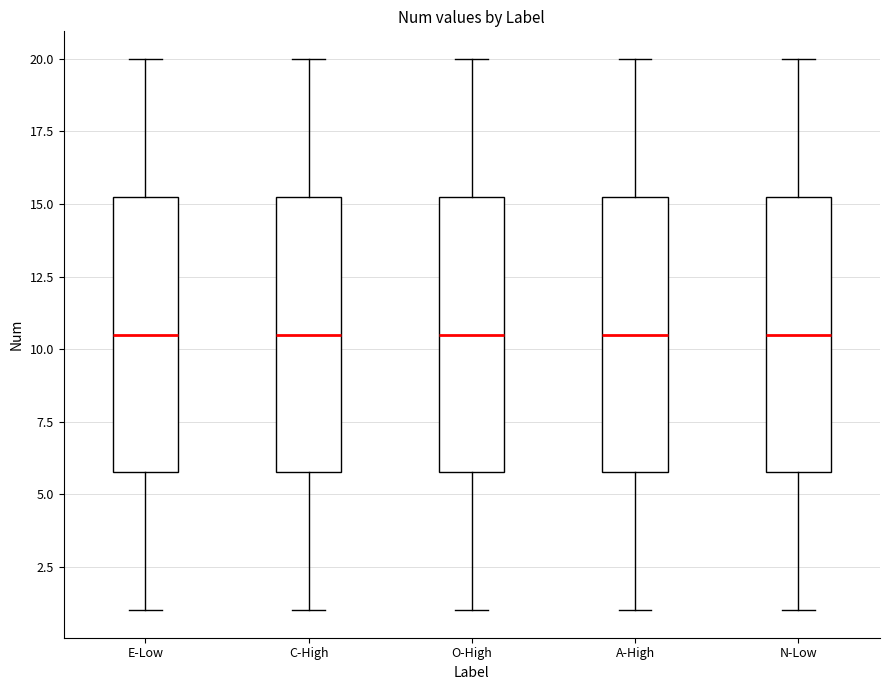

Reading left to right, transcribe this box plot: for each box, give where its median line is, the range the box spans, and where its two whiskers end, as read against the y-axis. The values are not printed on the chart, so give them approximately, as read against the axis.

E-Low: median 10.5, box 6.0 to 15.5, whiskers 1.0 to 20.0
C-High: median 10.5, box 6.0 to 15.5, whiskers 1.0 to 20.0
O-High: median 10.5, box 6.0 to 15.5, whiskers 1.0 to 20.0
A-High: median 10.5, box 6.0 to 15.5, whiskers 1.0 to 20.0
N-Low: median 10.5, box 6.0 to 15.5, whiskers 1.0 to 20.0